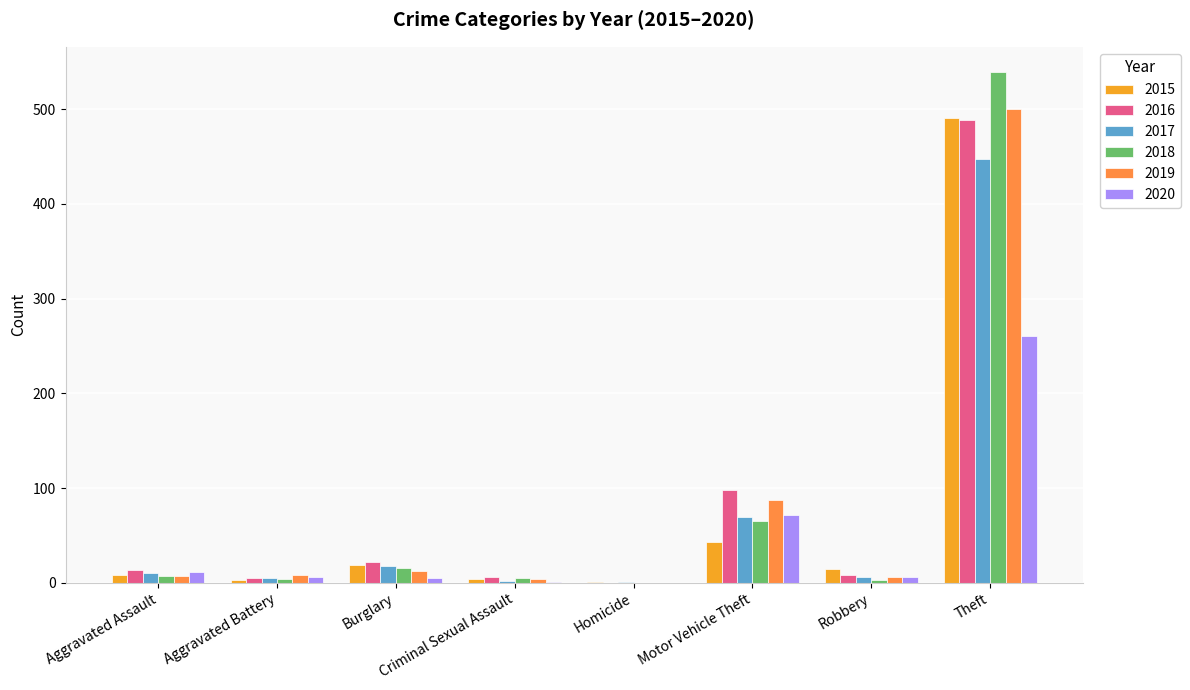

What is the highest value of the 2017 series?

447